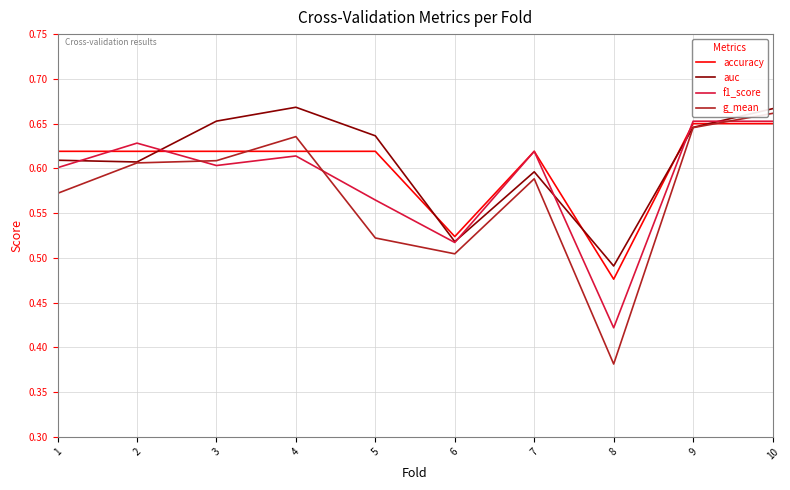

The value of auc at 2 is 0.6. True or false?

True